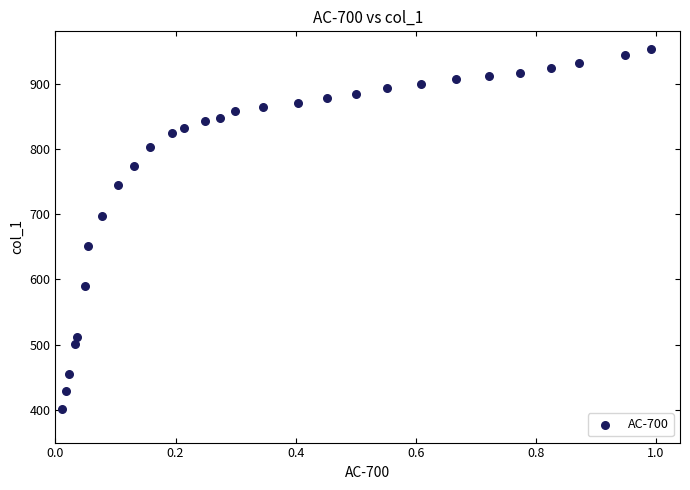

What is the range of Y values (max minus min)?

551.4